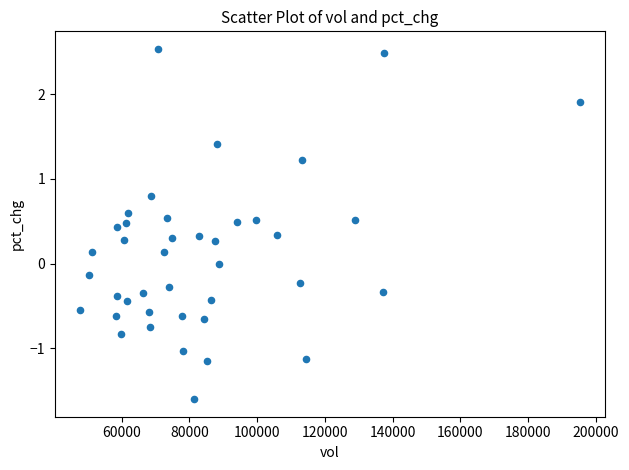

What is the range of Y values (max minus min)?

4.1